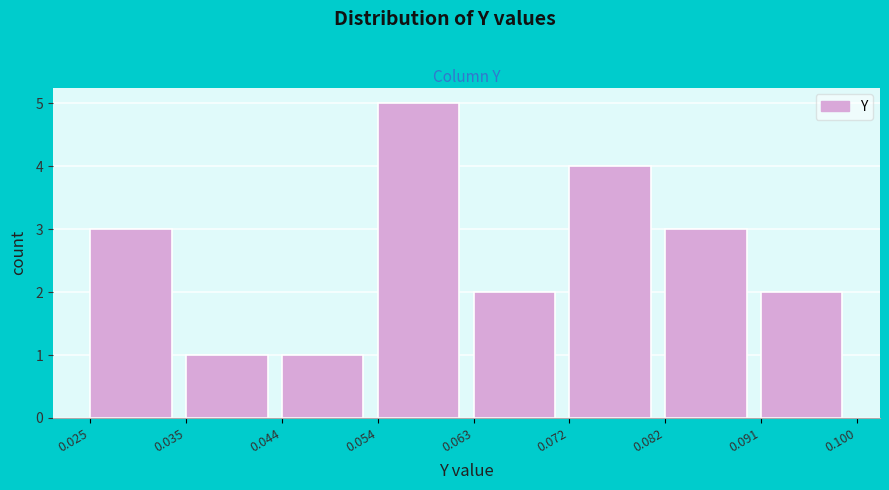

Reading left to right, transcribe this chart: for each bar, give the range it covers on the x-axis and its height. The values are not printed on the chart, so give them approximately, as read against the axis.

0.025 to 0.035: 3
0.035 to 0.044: 1
0.044 to 0.054: 1
0.054 to 0.063: 5
0.063 to 0.072: 2
0.072 to 0.082: 4
0.082 to 0.091: 3
0.091 to 0.100: 2